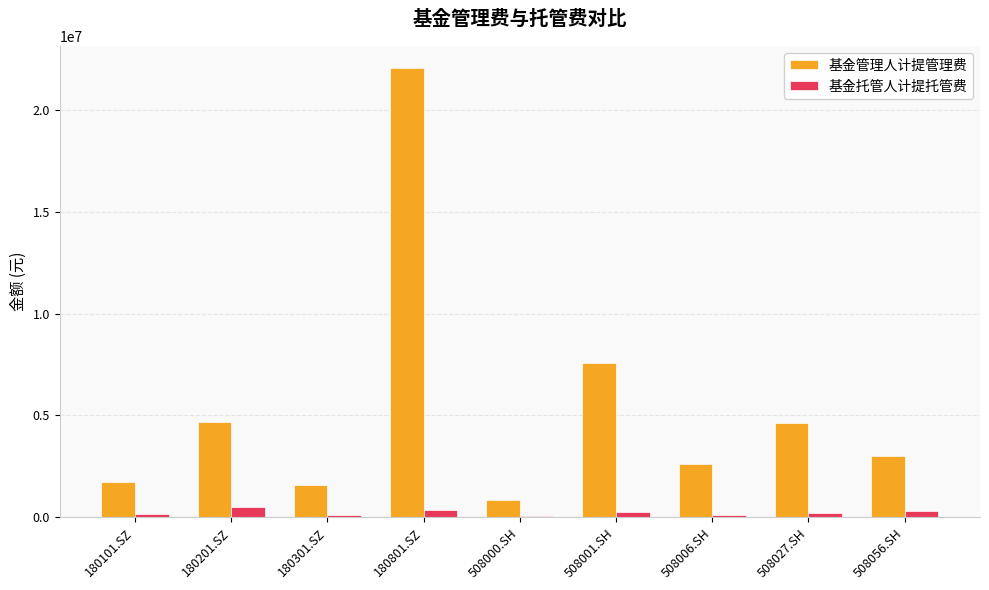

What is the difference between the maximum and minimum values in the 基金管理人计提管理费 series?

21190213.9